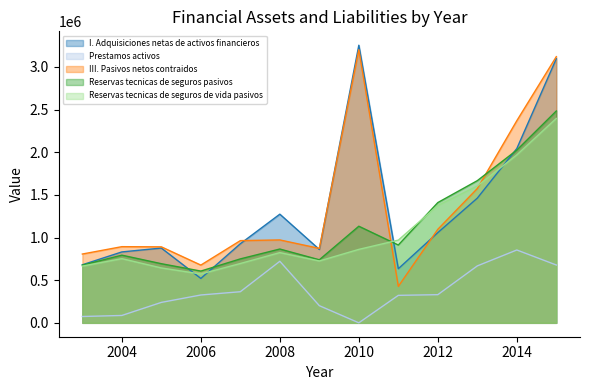

How many intersections are there between I. Adquisiciones netas de activos financieros and III. Pasivos netos contraidos?

4